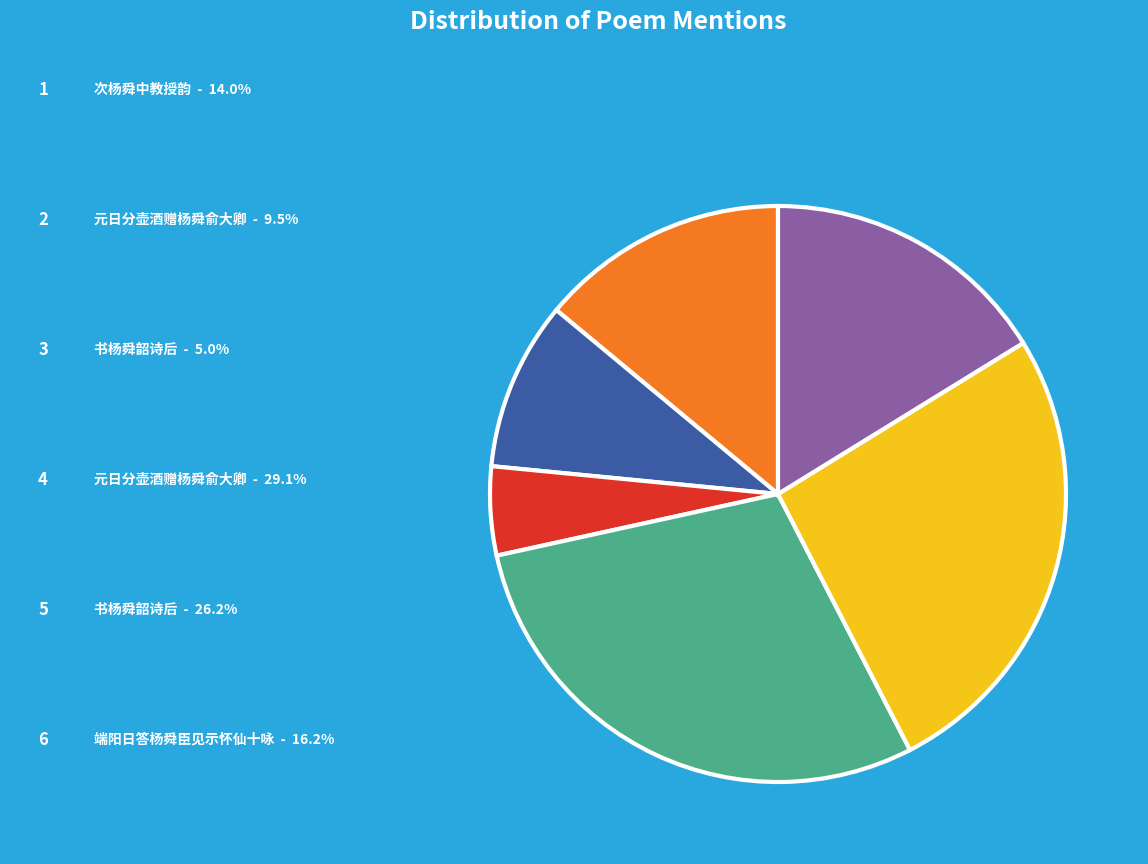

Does any single category account for the majority?

No